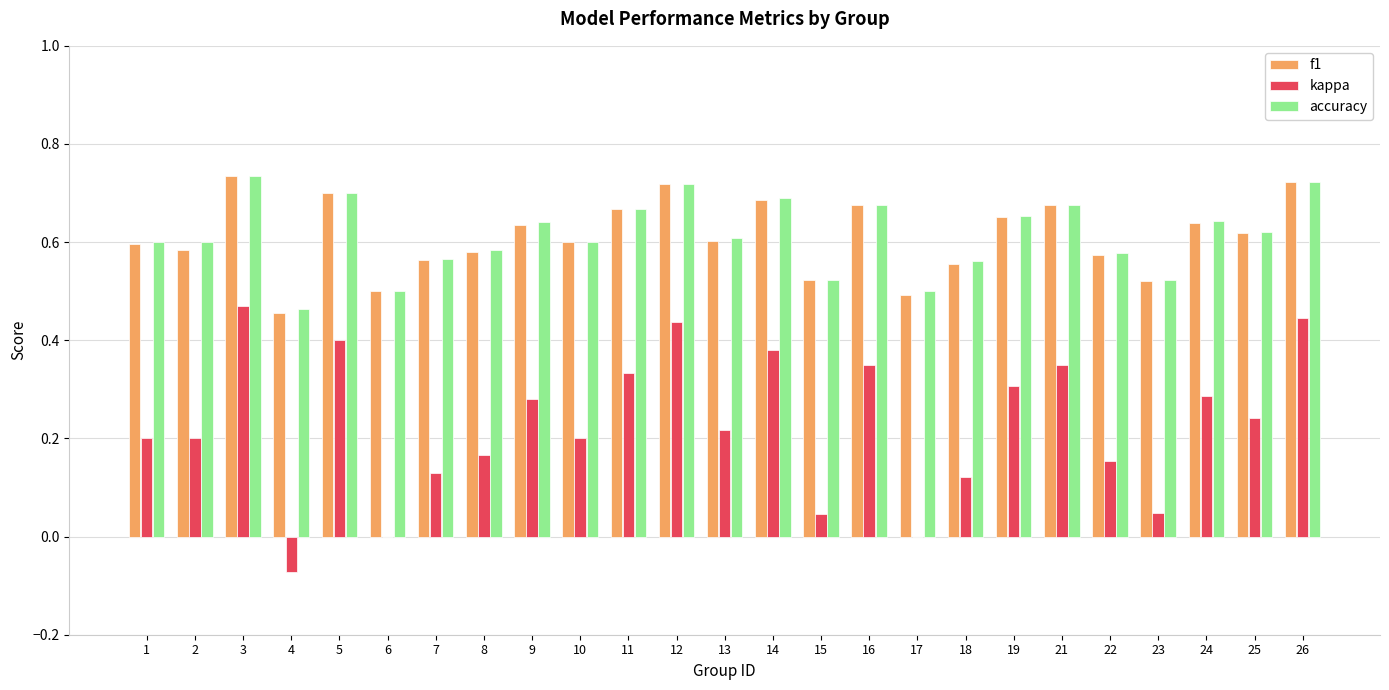

Is the value of accuracy at 11 greater than the value of f1 at 5?

No